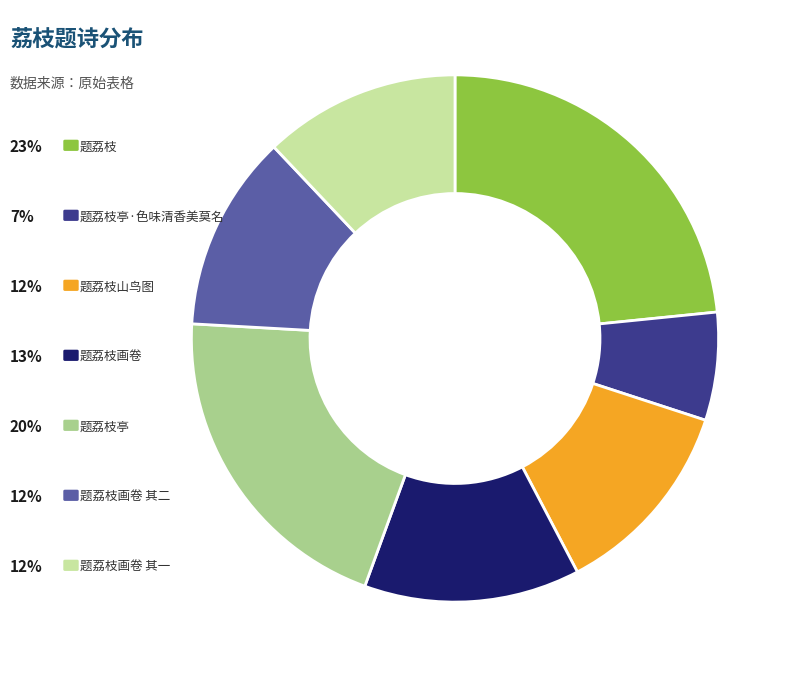

Is there a majority slice in this chart?

No